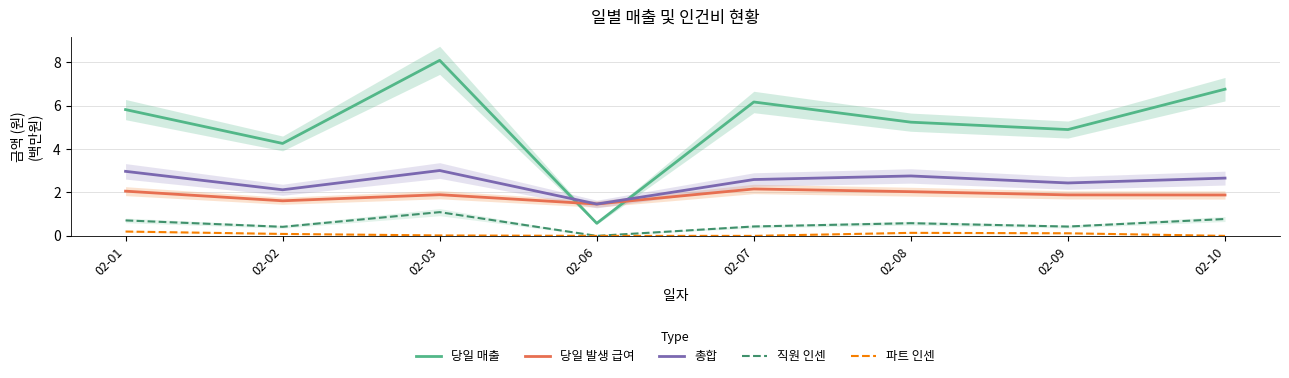

What is the average value of the 총합 series?

2.5